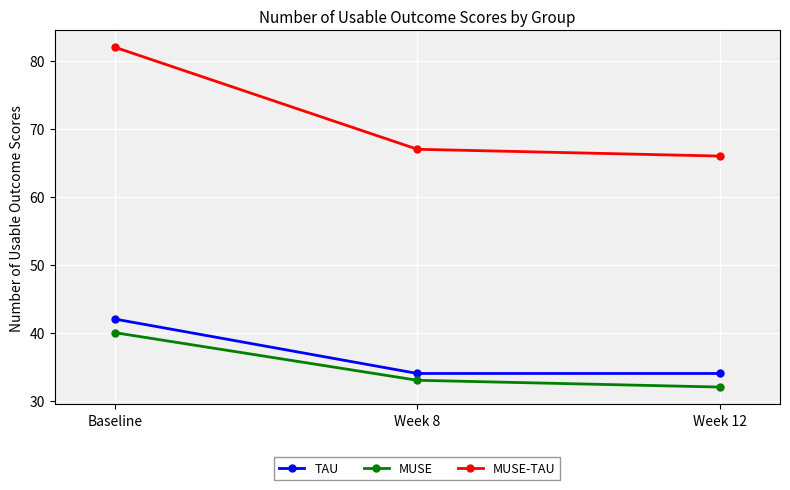

What is the total value across all series at Week 12?

132